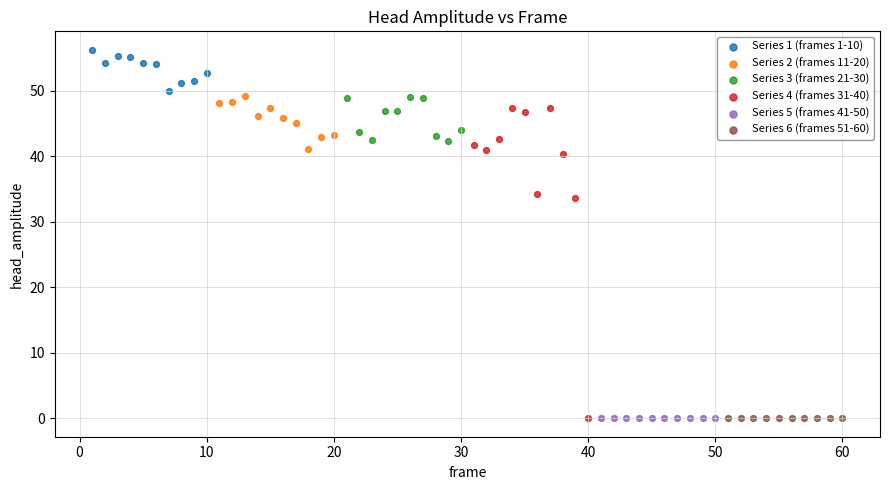

What are all the series names shown in the legend?

Series 1 (frames 1-10), Series 2 (frames 11-20), Series 3 (frames 21-30), Series 4 (frames 31-40), Series 5 (frames 41-50), Series 6 (frames 51-60)